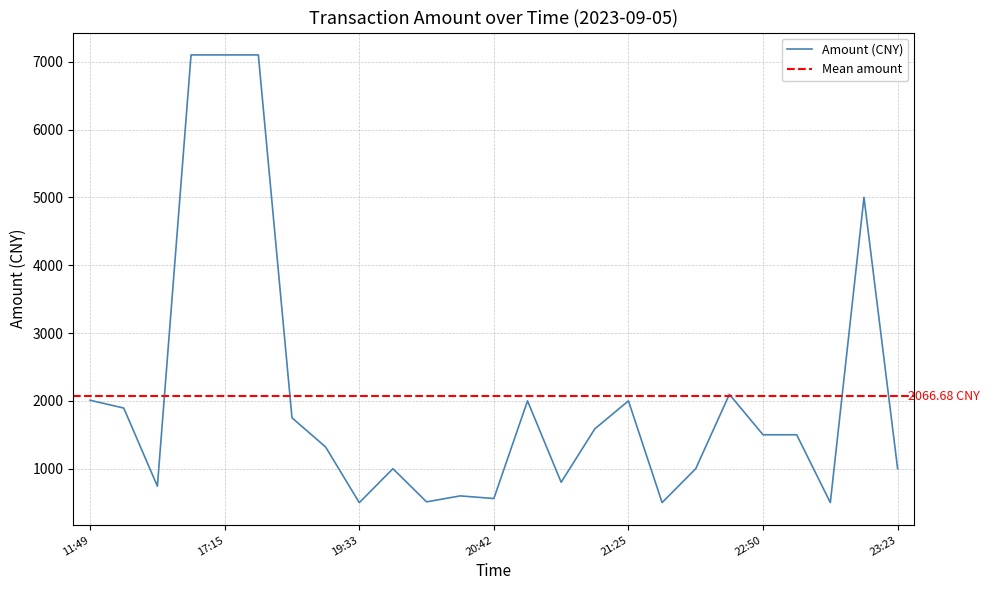

Is it true that the value at 17:15 is 7100?

True